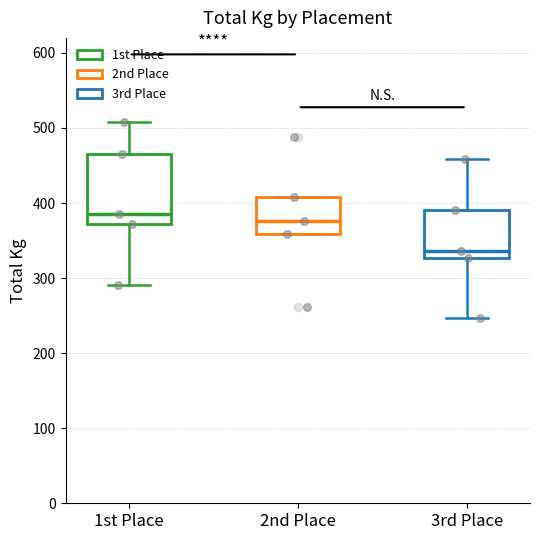

Reading left to right, transcribe this box plot: for each box, give where its median line is, the range the box spans, and where its two whiskers end, as read against the y-axis. The values are not printed on the chart, so give them approximately, as read against the axis.

1st Place: median 390, box 370 to 460, whiskers 290 to 510
2nd Place: median 380, box 360 to 410, whiskers 360 to 410
3rd Place: median 340, box 330 to 390, whiskers 250 to 460